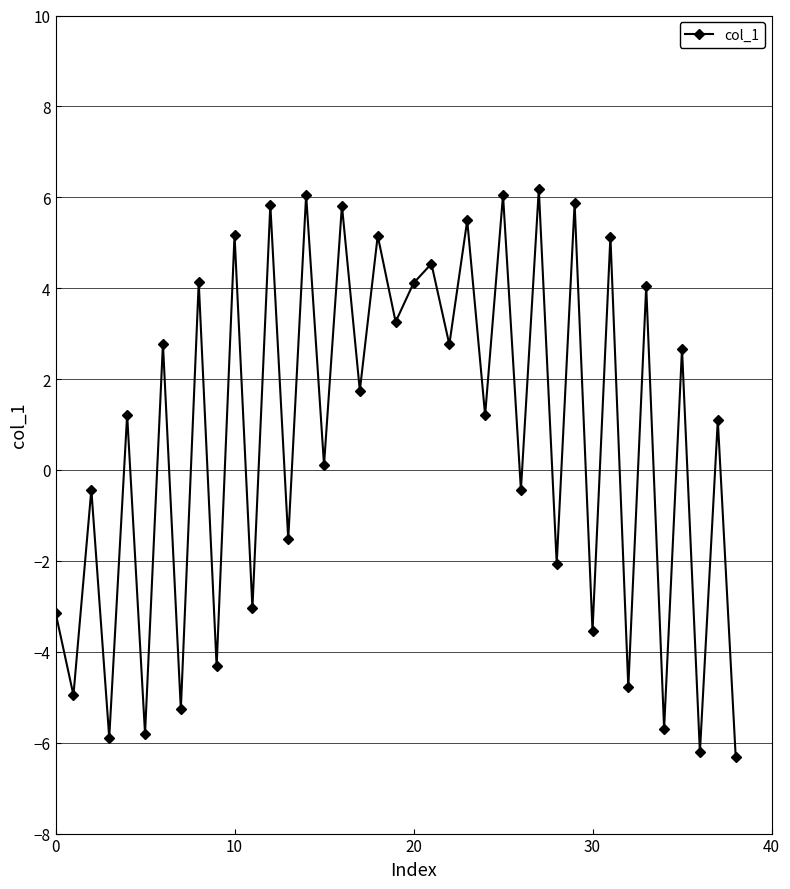

What is the sum of all values?

27.0